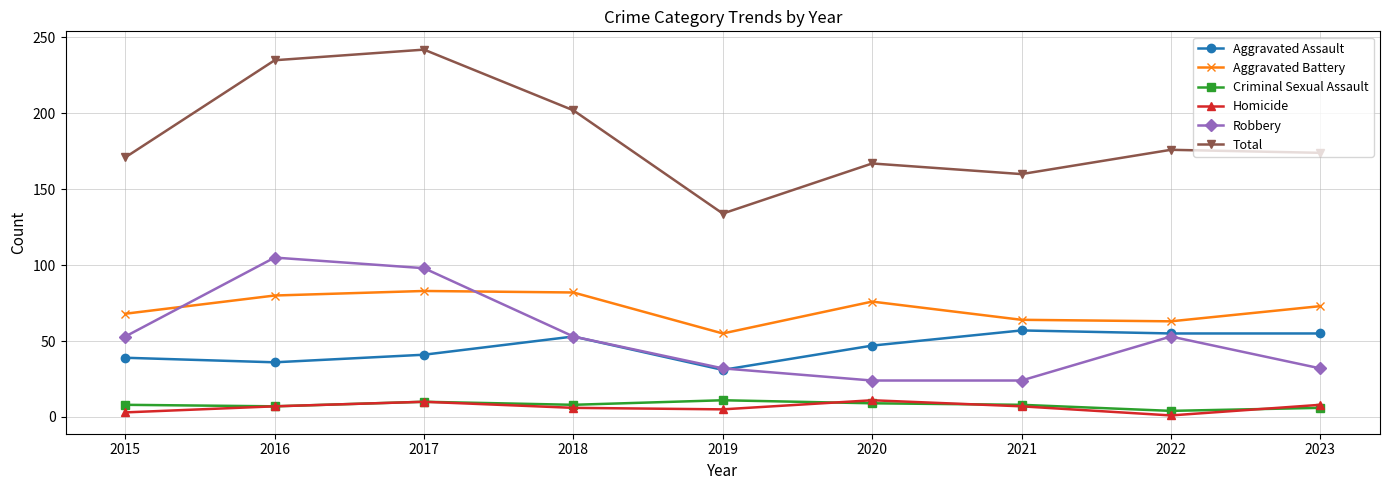

Where is the first local minimum for Aggravated Battery?

2019